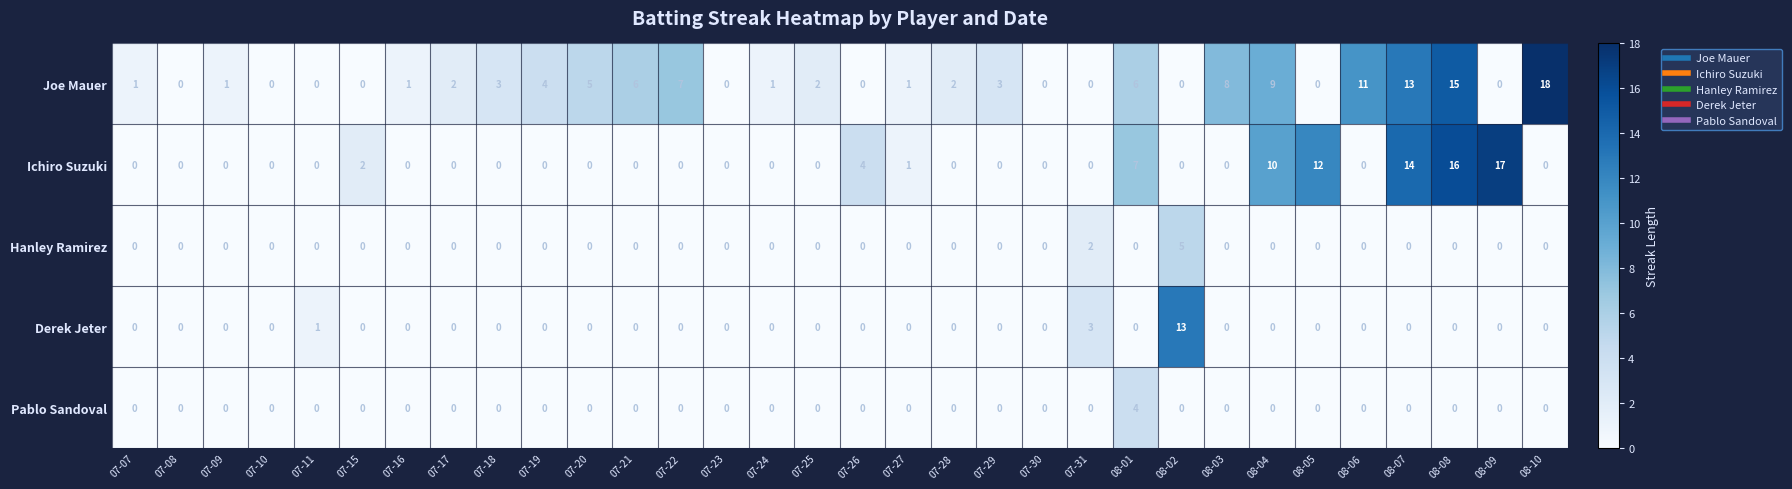

At which category does the chart reach its peak across all series?

08-10